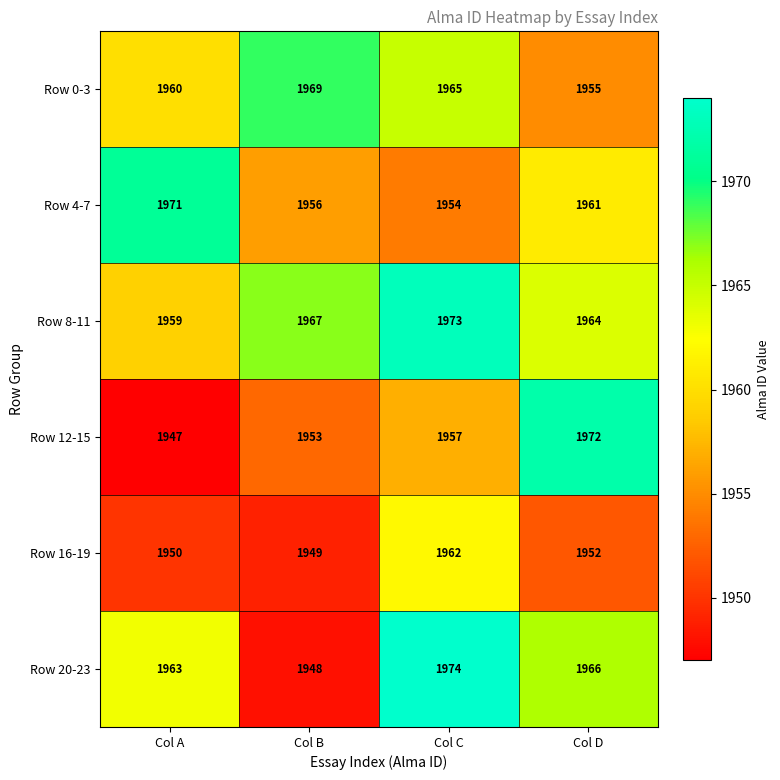

What is the approximate value of Row 20-23 at Col A?

1963